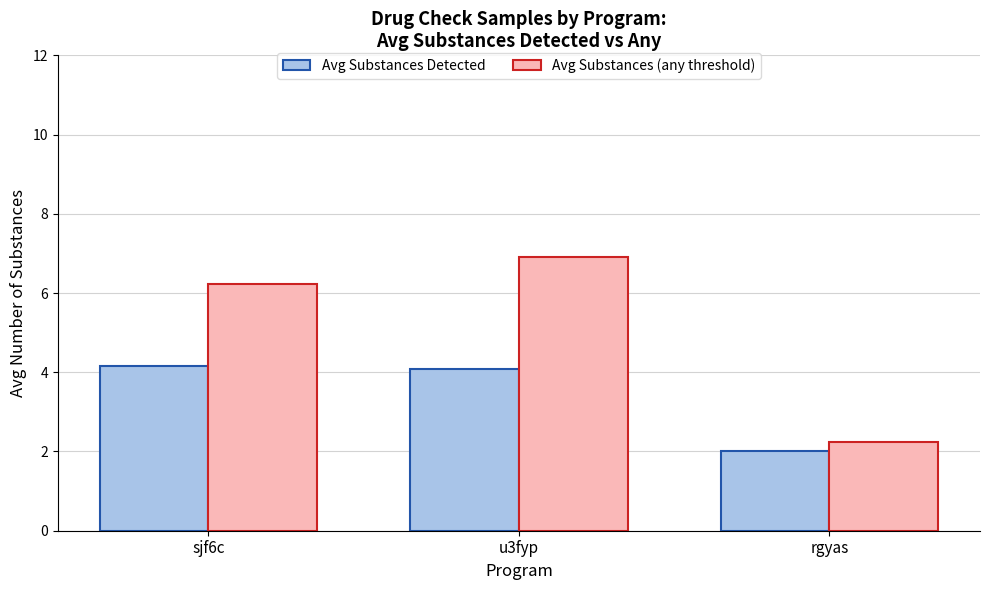

At which label does Avg Substances (any threshold) first exceed 6?

sjf6c